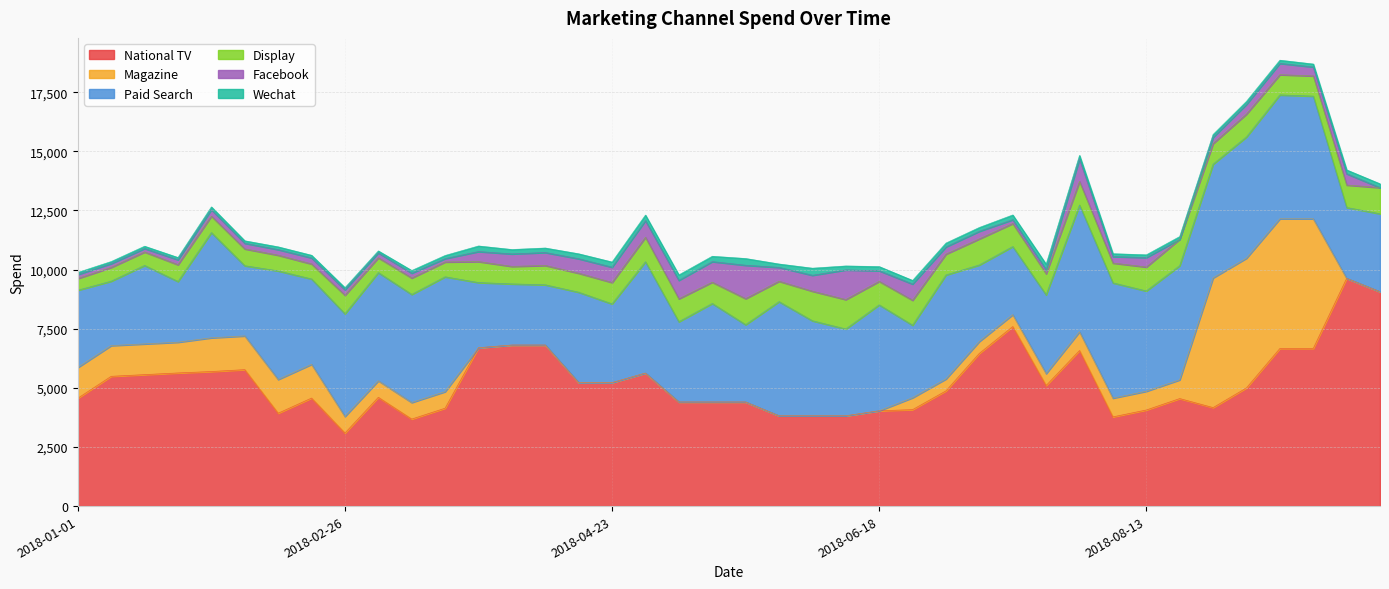

Where does the Magazine series first go above 699?

2018-01-01